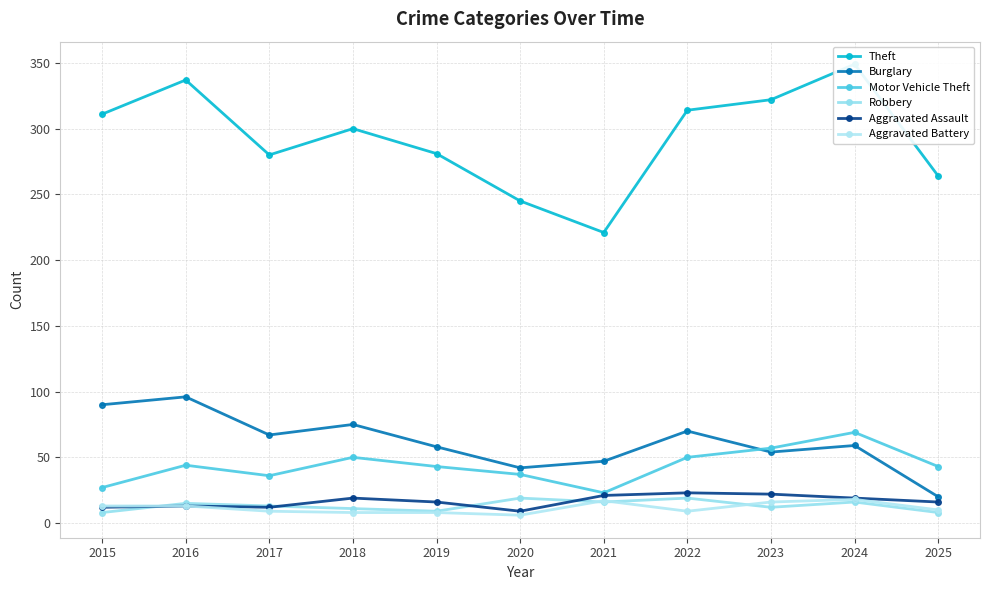

What is the total value across all series at 2015?

461